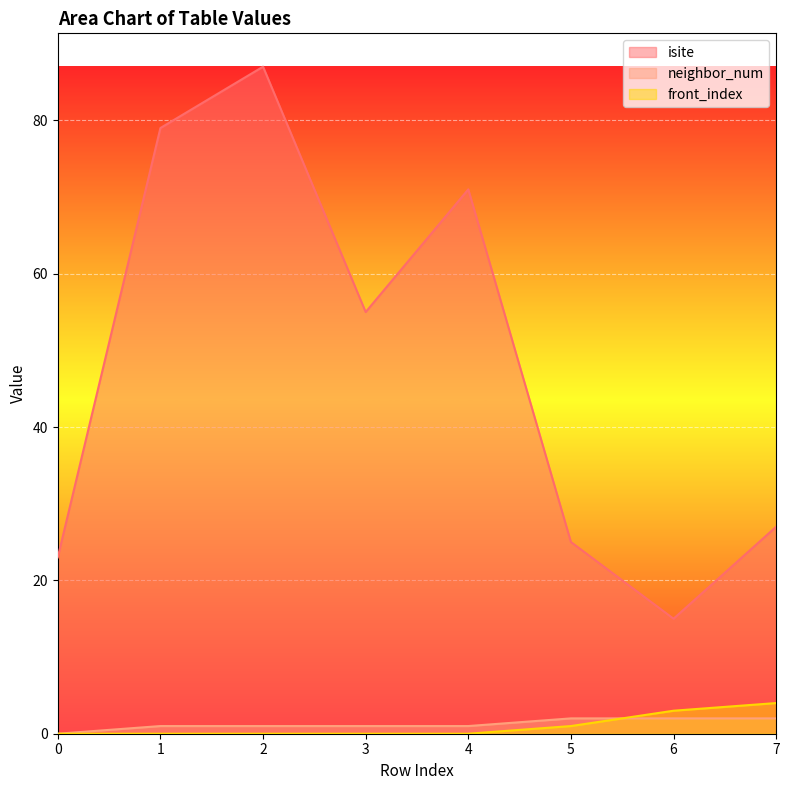

The value of isite at 3 is 23. True or false?

False